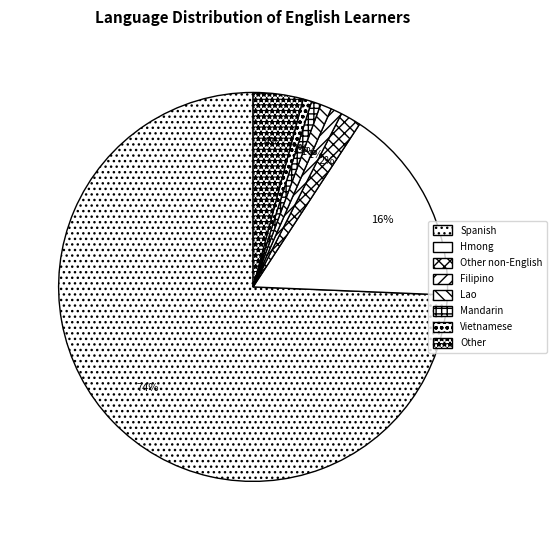

How many segments does this pie chart have?

8